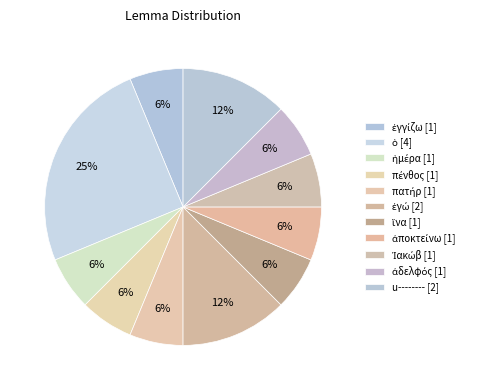

Count the number of slices in the pie.

11